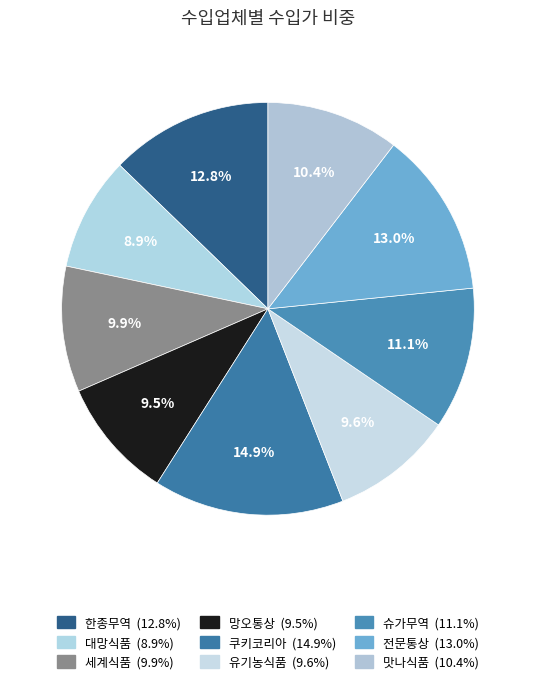

Is there any slice that represents more than half of the pie?

No